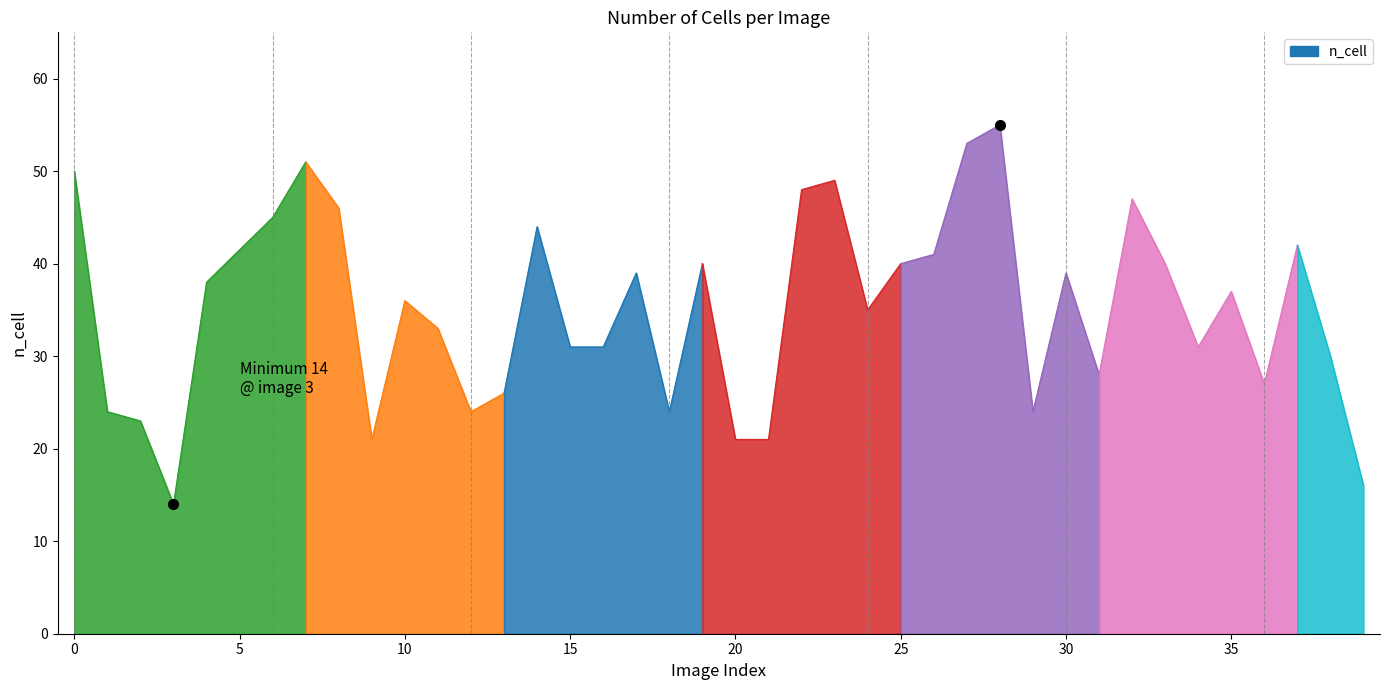

How many points are lower than both their immediate neighbors (excluding endpoints)?

9